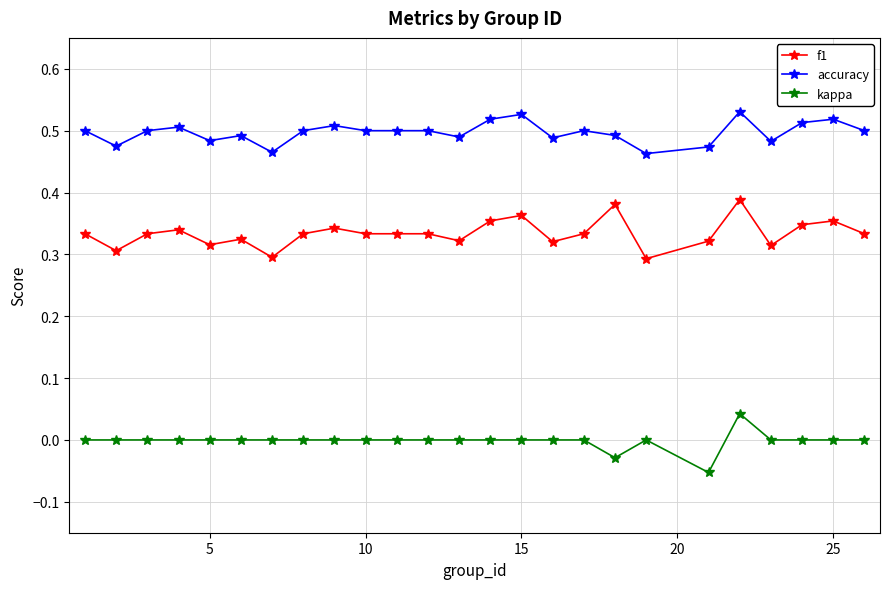

List the series in order of their overall mean, lowest first.

kappa, f1, accuracy